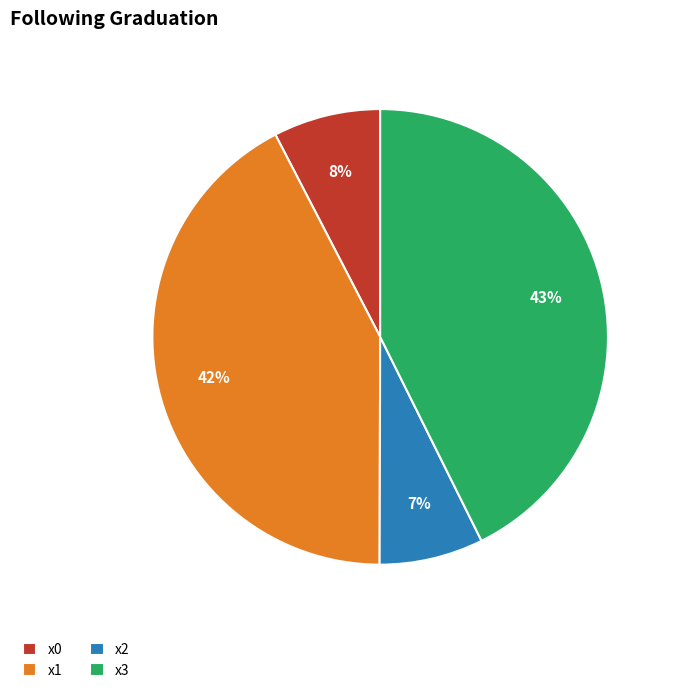

Is the sum of x0 and x2 greater than half?

No